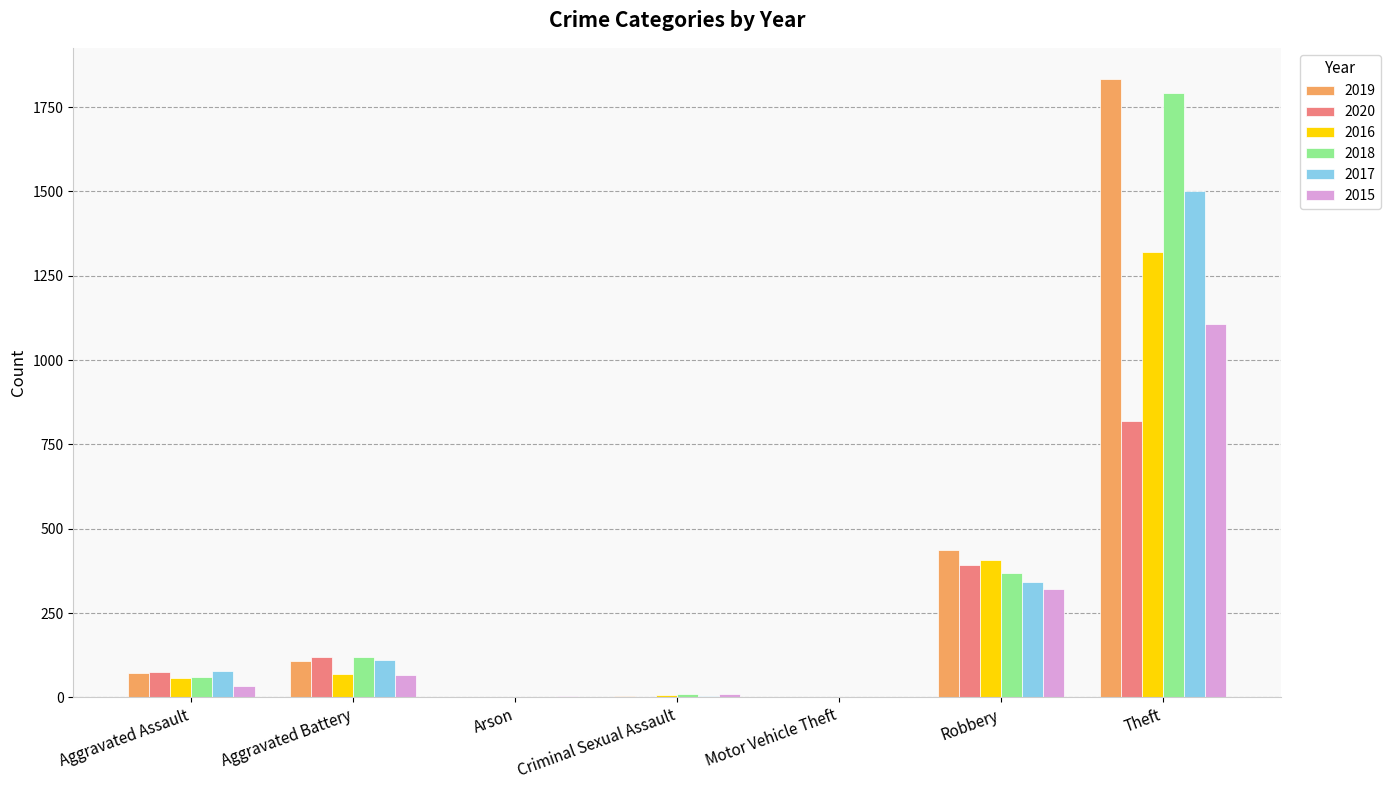

What is the highest value of the 2019 series?

1834